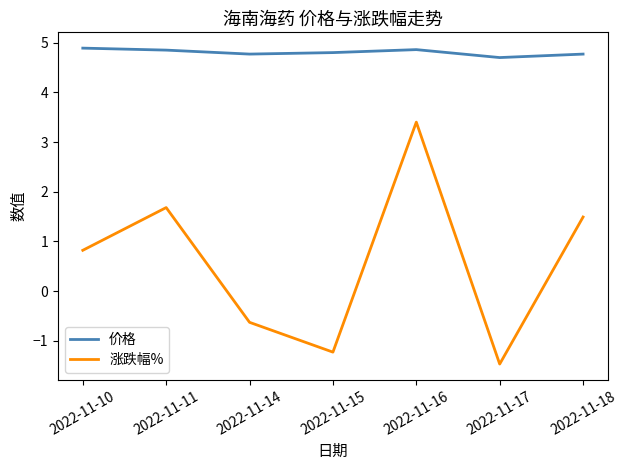

Does the chart have visible grid lines?

No